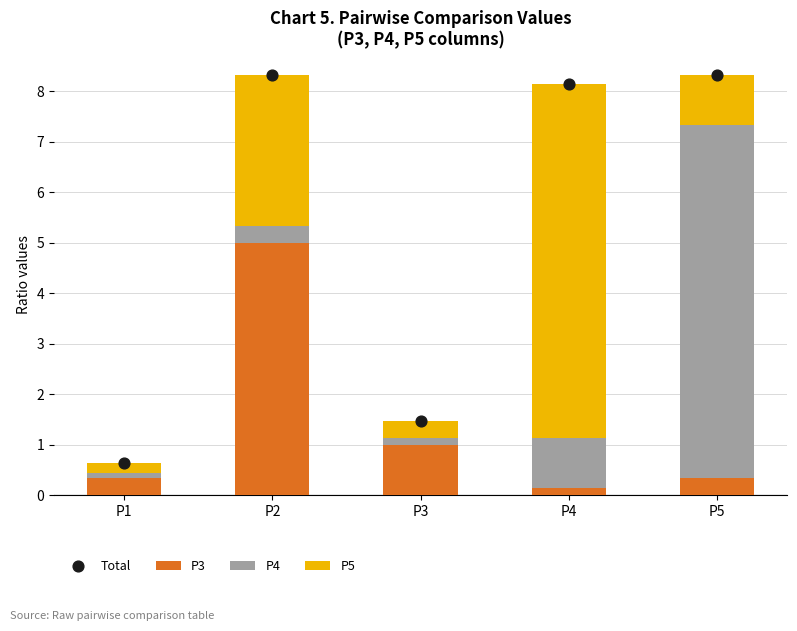

What is the total value across all series at P2?

16.7